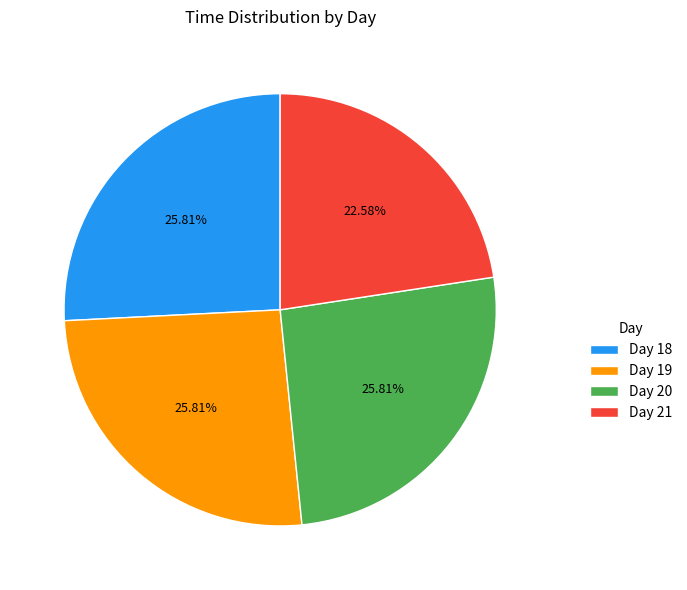

What is the ratio of the value at Day 21 to the value at Day 19?

0.9